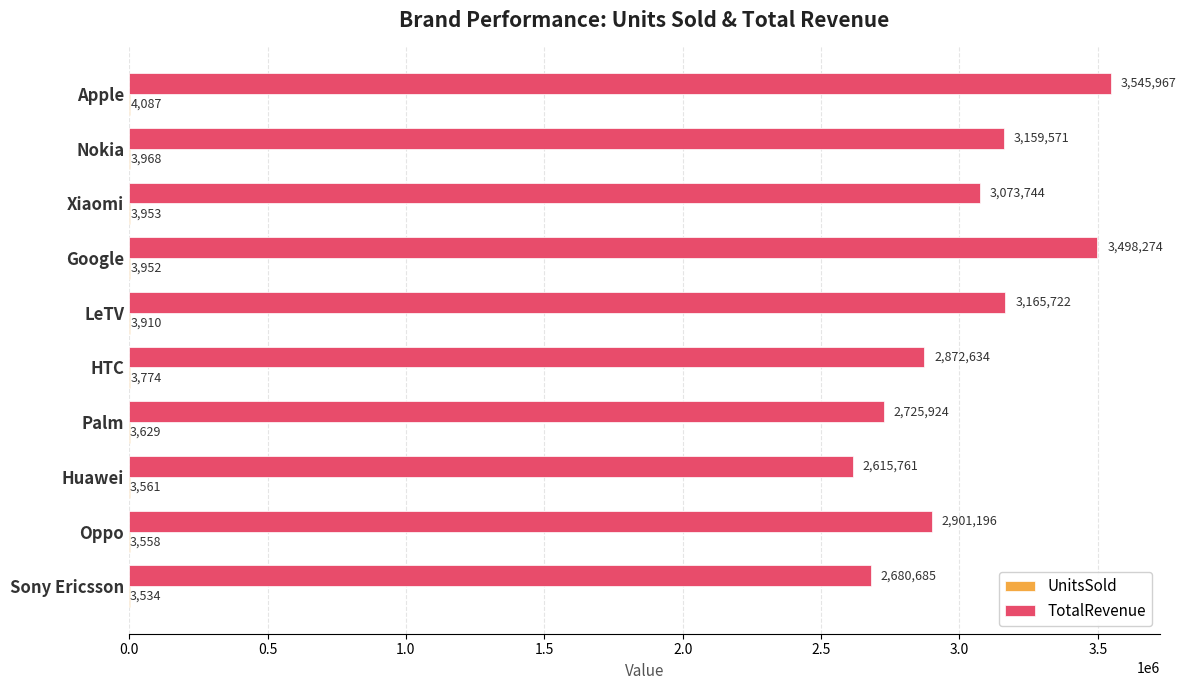

What is the maximum value for TotalRevenue?

3545966.9